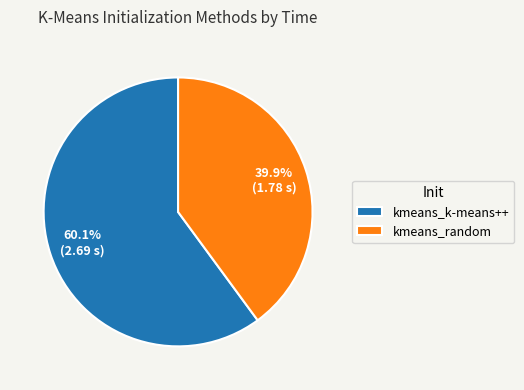

What percentage is the kmeans_random slice, to the nearest percent?

40%